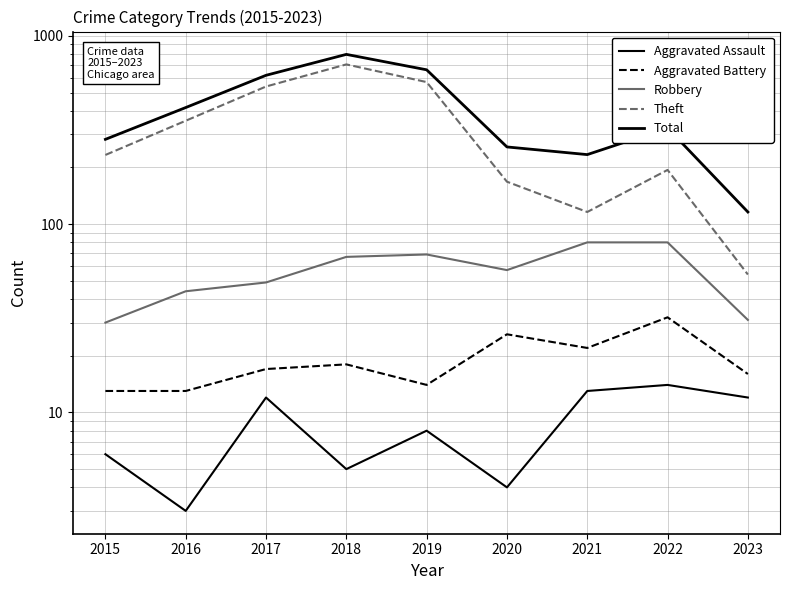

Which category has the highest value in the Robbery series?

2021